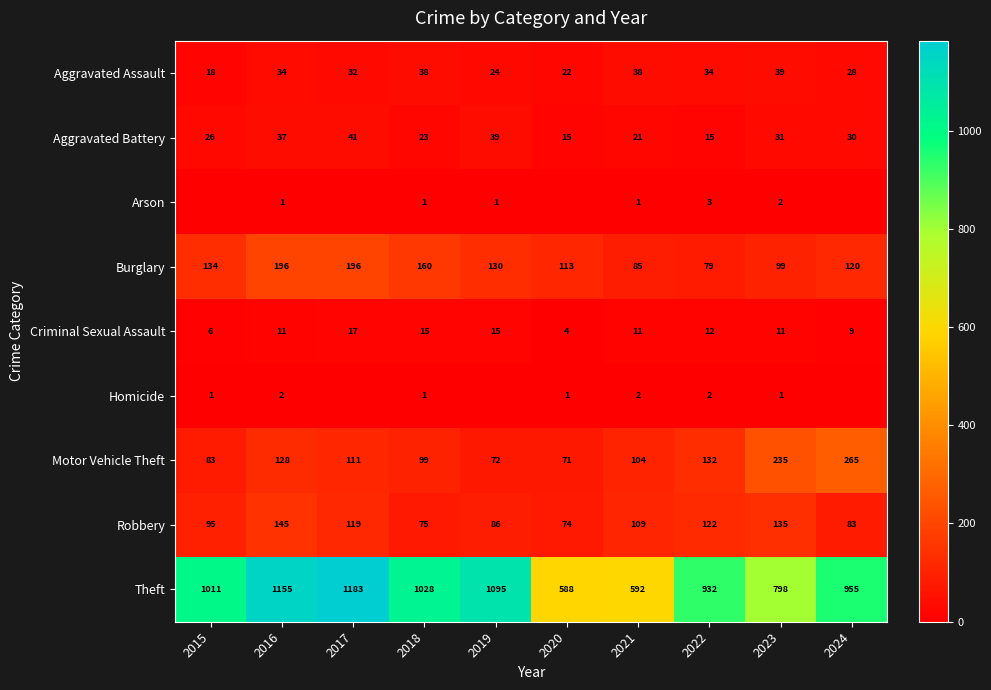

What is the difference between the maximum and minimum values in the Theft series?

595